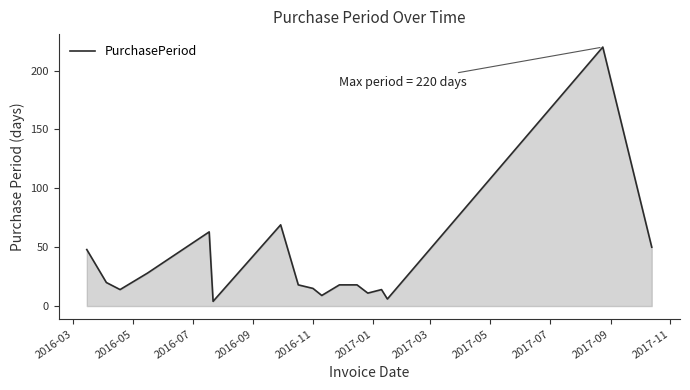

Is this an area chart (filled region under the line)?

Yes